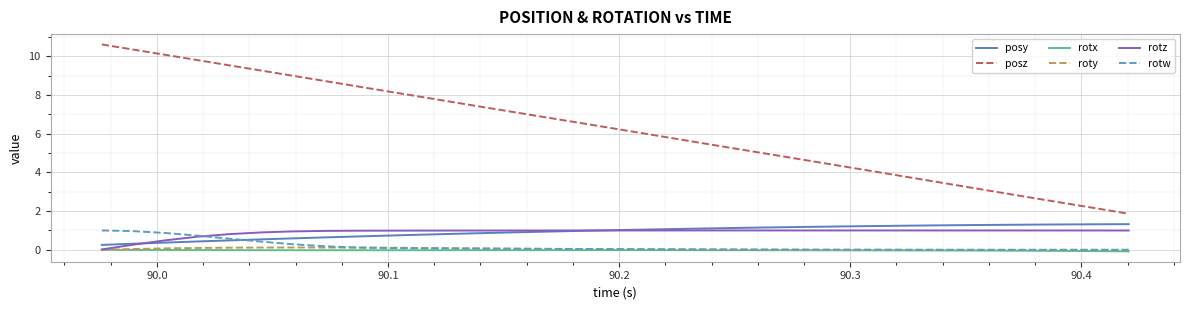

True or false: rotx and posz cross at least once.

False